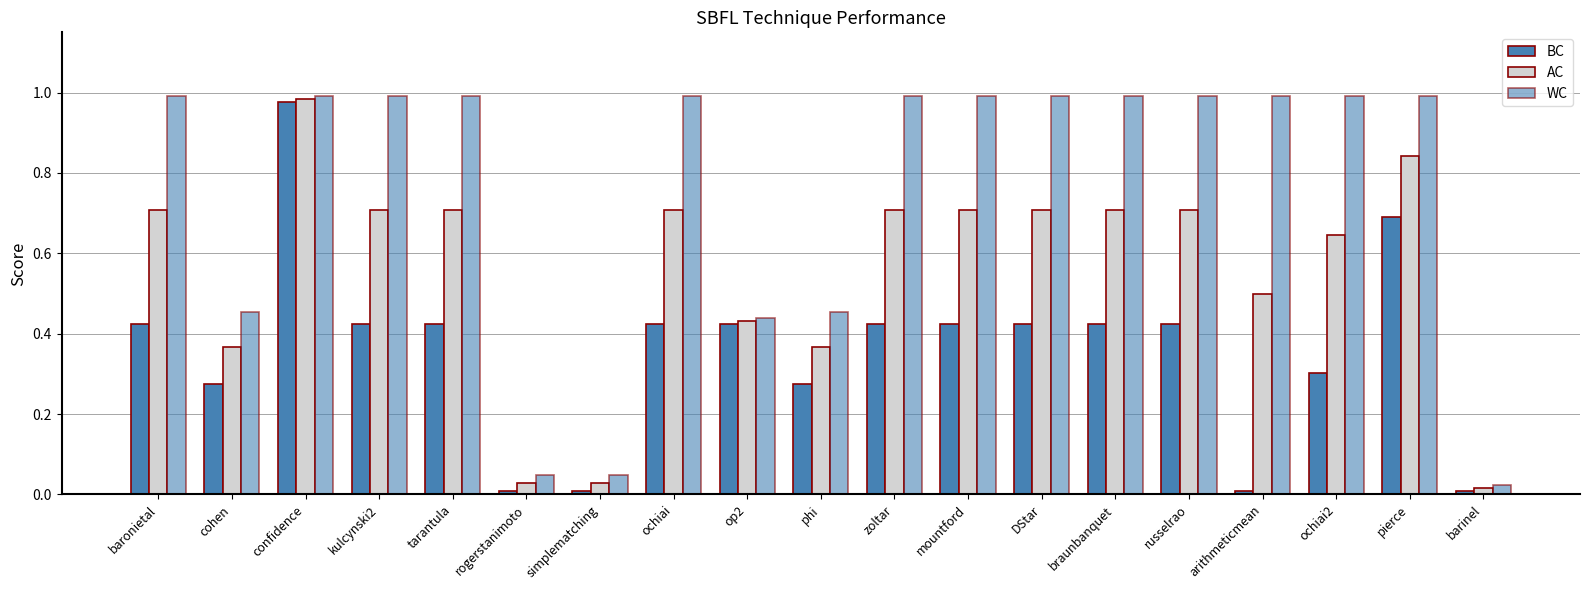

Does the chart contain stacked bars?

No